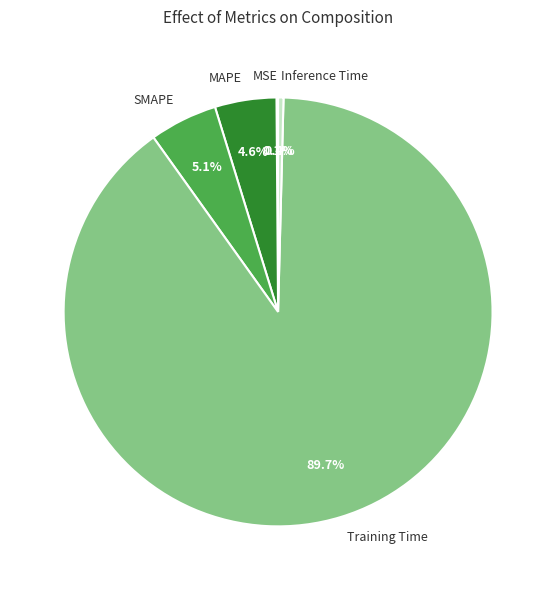

What is the total percentage of Inference Time and MAPE?

5.0%